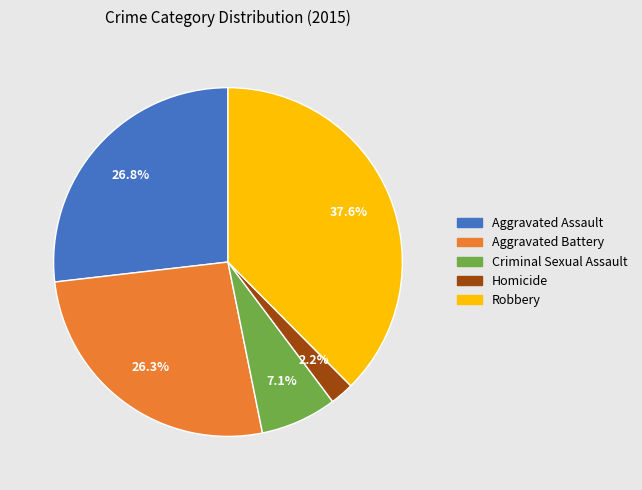

How many segments does this pie chart have?

5